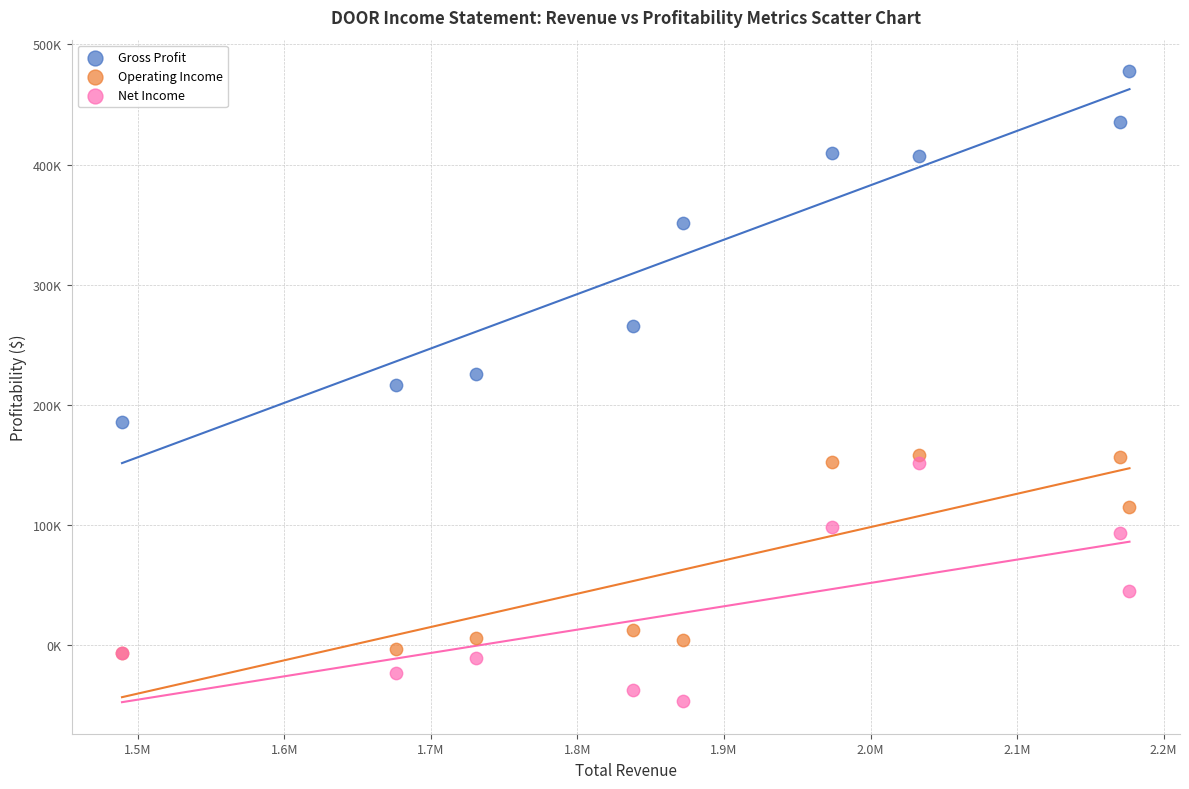

What are all the series names shown in the legend?

Gross Profit, Operating Income, Net Income